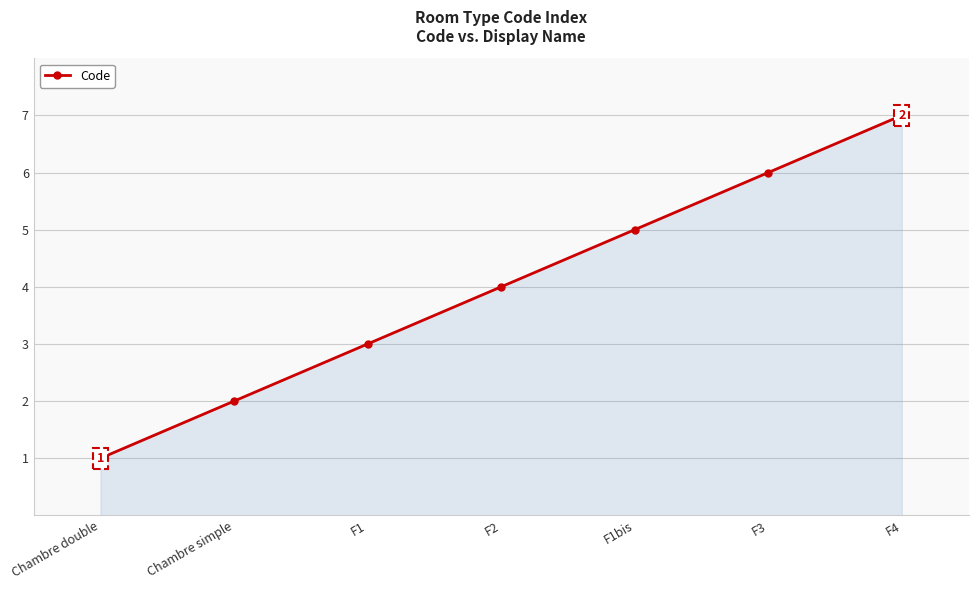

What is the change in value from F1bis to F3?

+1